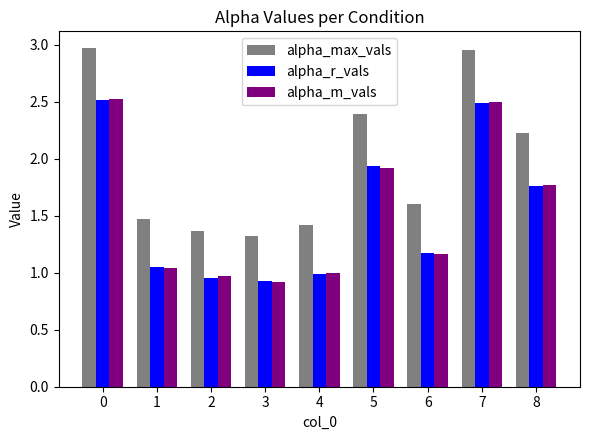

What is the minimum value for alpha_max_vals?

1.3